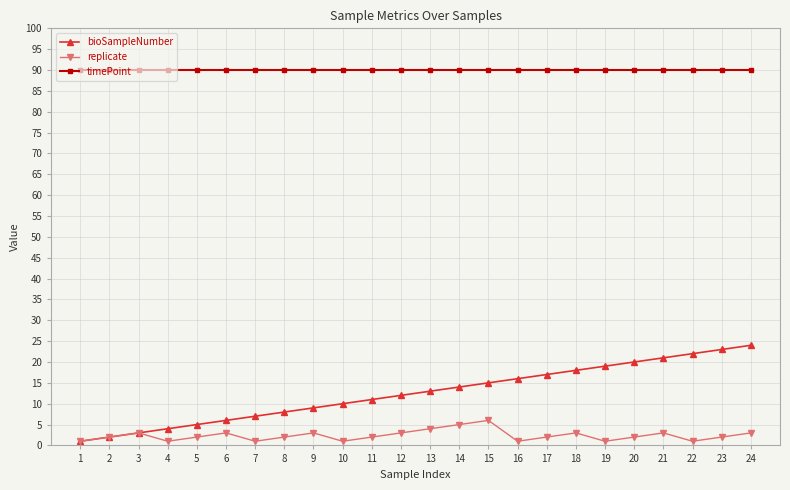

What is the smallest value displayed?

1